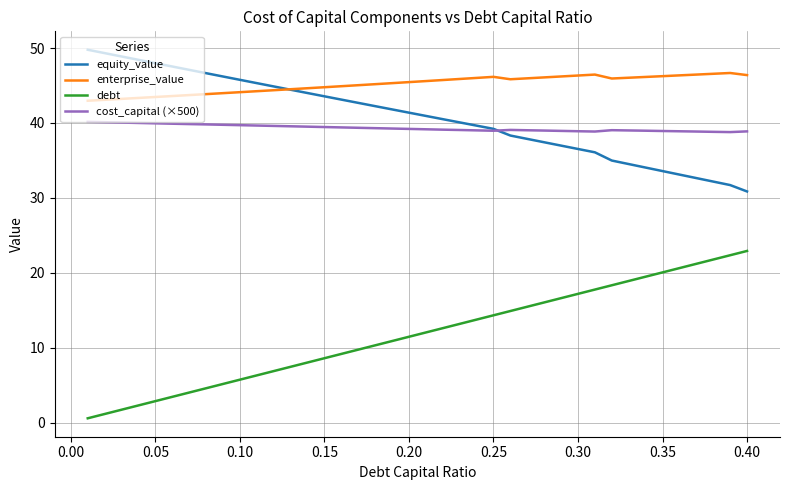

List the series in order of their peak value, highest first.

equity_value, enterprise_value, cost_capital (×500), debt